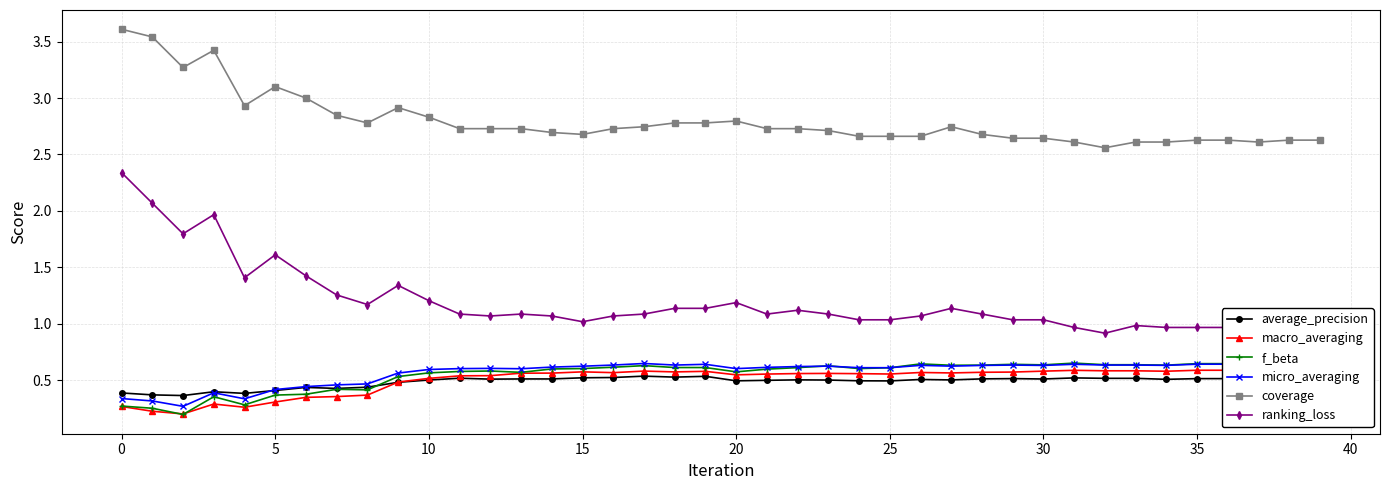

What is the label of the 2nd point from the right?

38